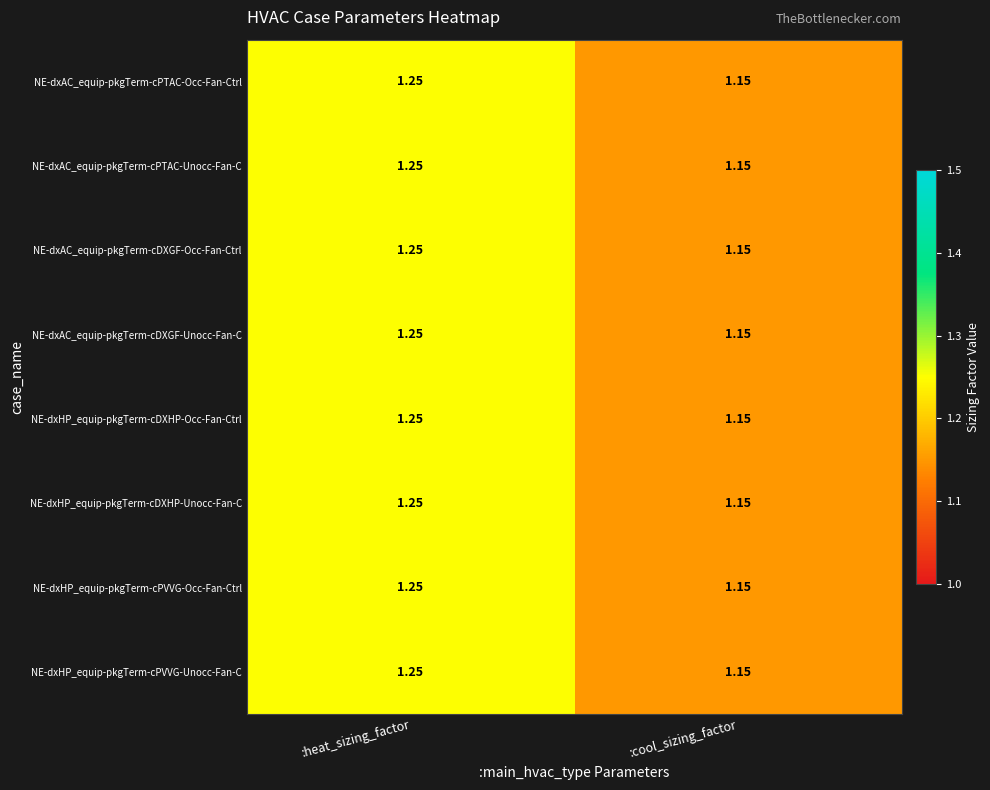

Which category has the highest value in the NE-dxHP_equip-pkgTerm-cDXHP-Occ-Fan-Ctrl series?

:heat_sizing_factor